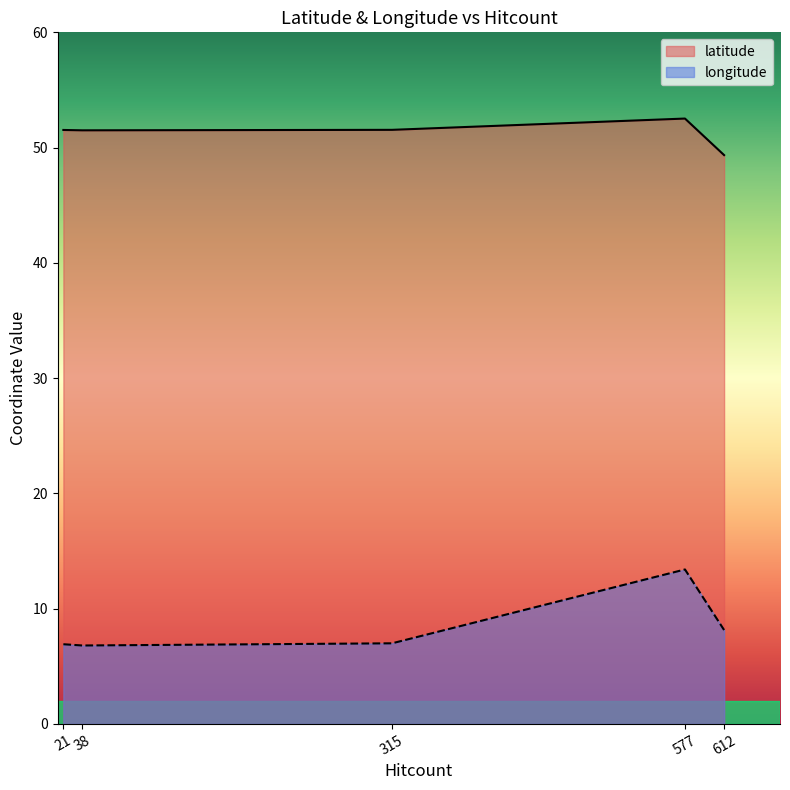

Does the chart have visible grid lines?

No